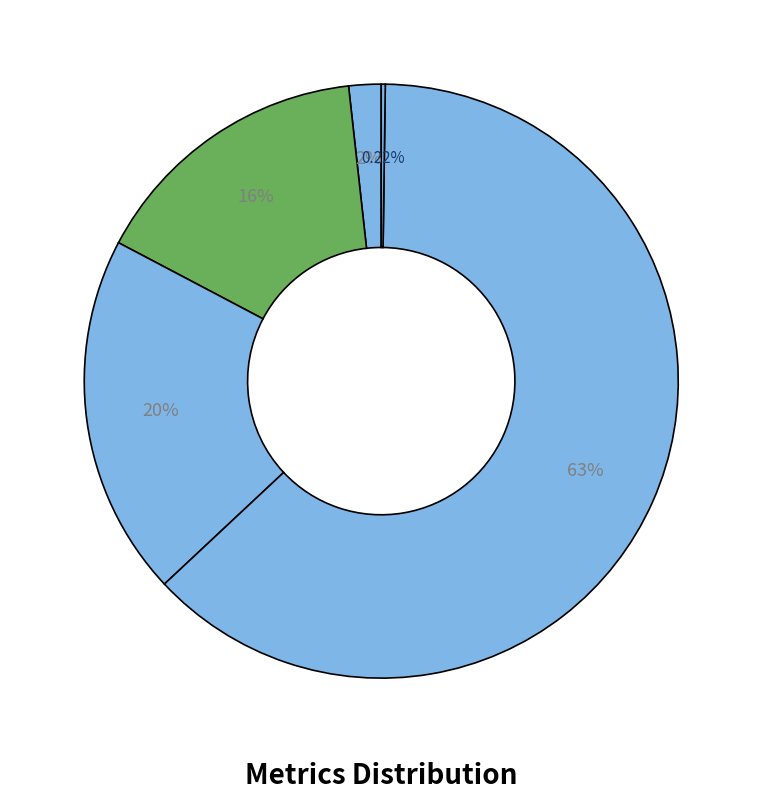

Count the number of slices in the pie.

5